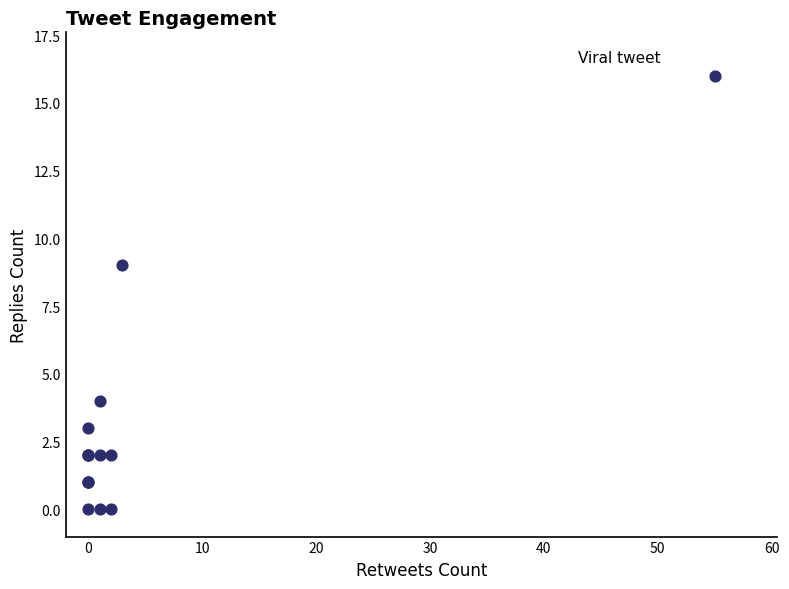

What Y value in the scatter plot is closest to 8?

9